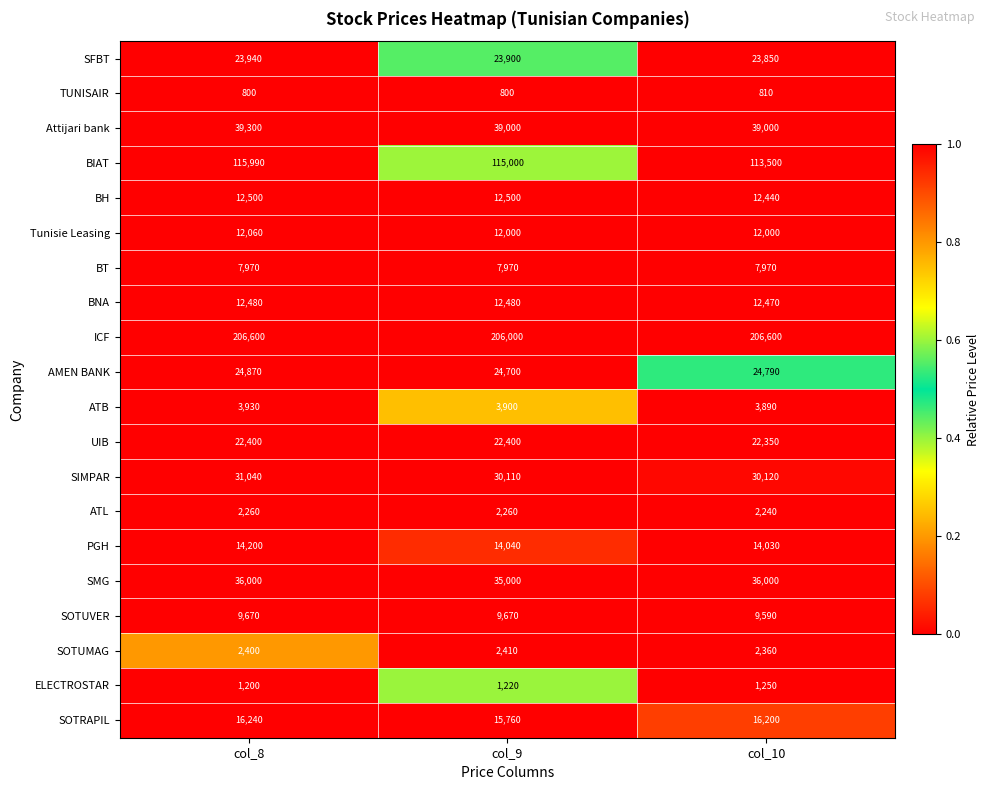

At how many categories does at least one series exceed 92572?

3